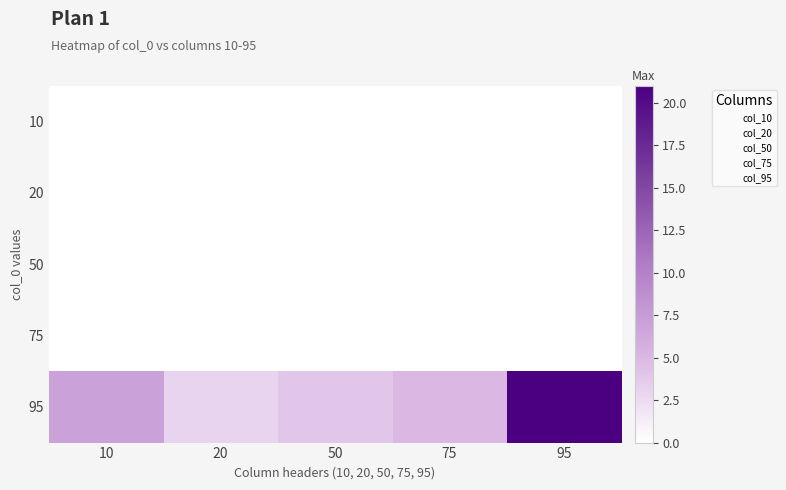

At how many categories does at least one series exceed 19?

1